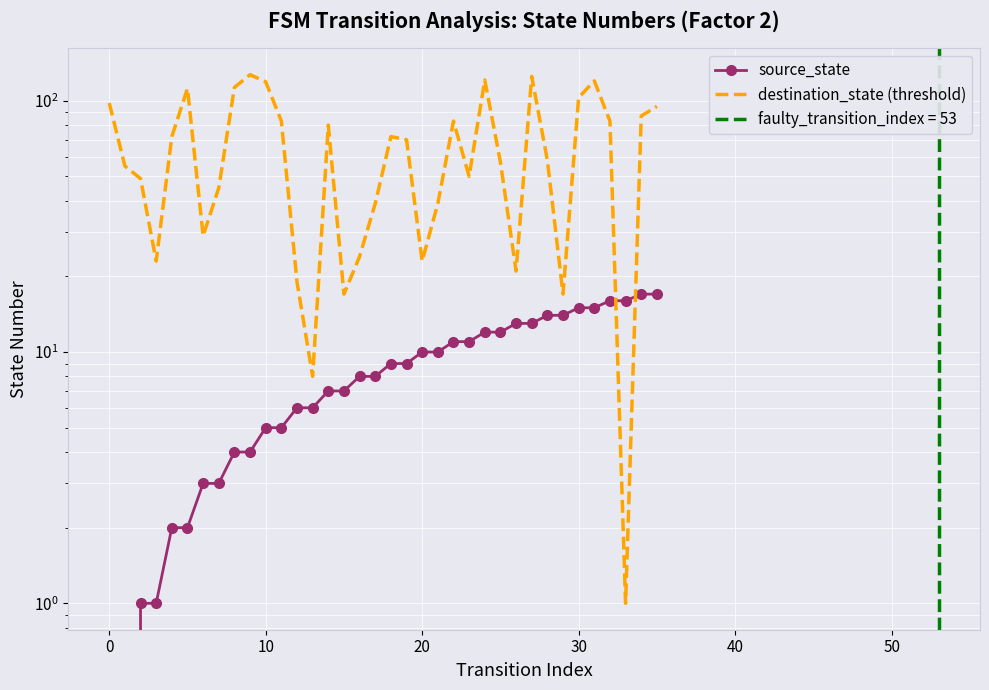

Where do destination_state (threshold) and source_state first cross each other?

32 and 33